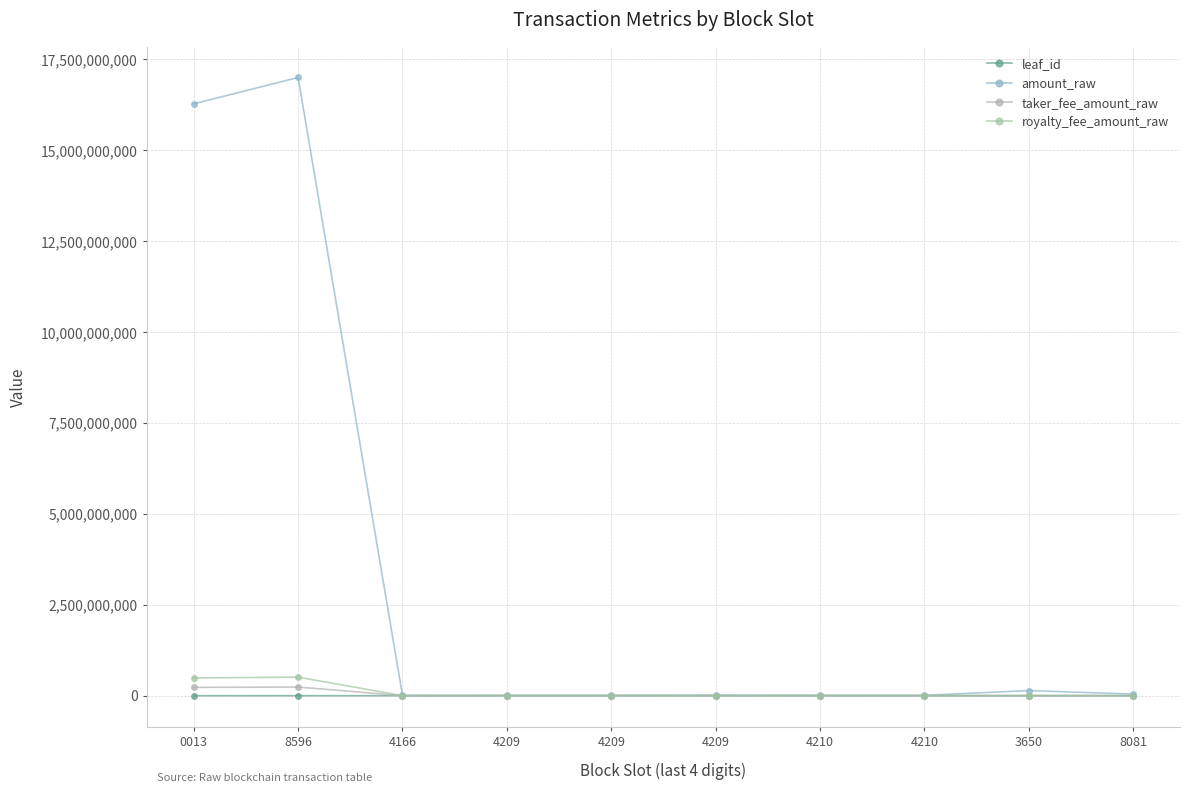

List the labels in order of amount_raw value, largest first.

8596, 0013, 3650, 8081, 4209, 4209, 4209, 4210, 4210, 4166